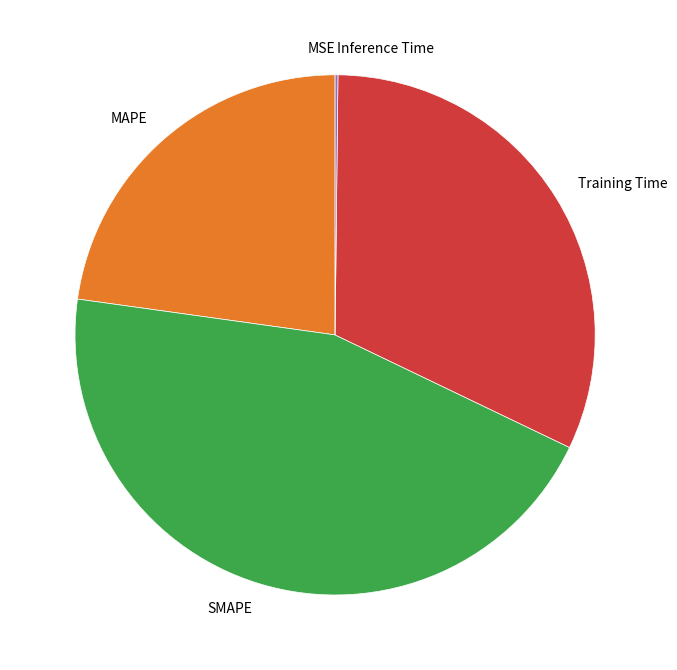

Does SMAPE represent more than half of the total?

No